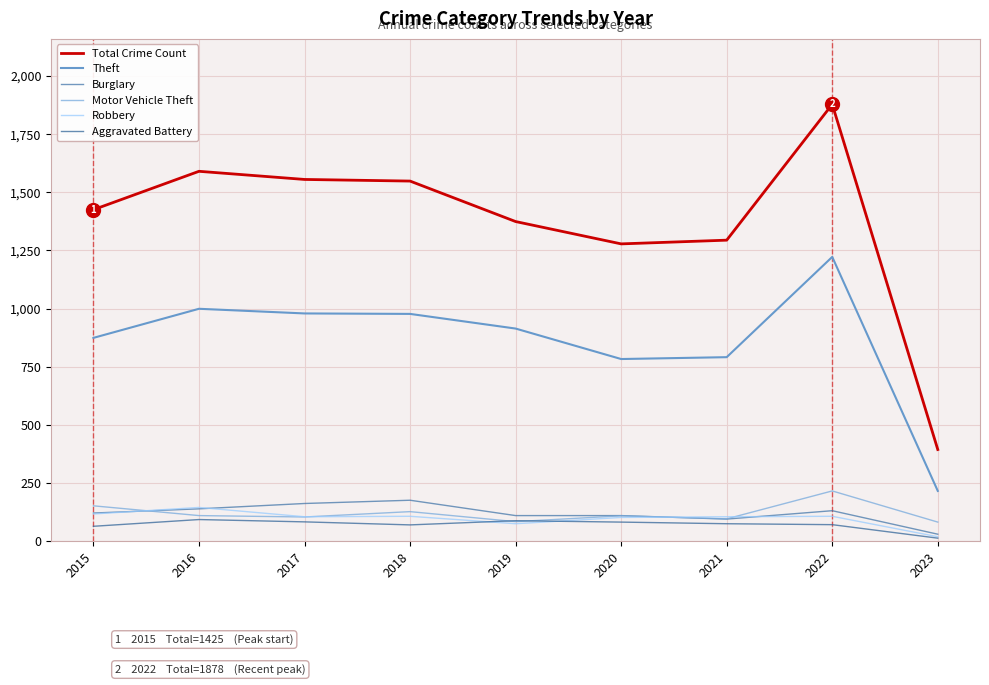

Reading right to left, extract all data points from this chart.

Total Crime Count: 394	1878	1294	1278	1374	1548	1555	1590	1425
Theft: 216	1222	791	783	914	977	979	999	874
Burglary: 30	131	95	110	110	176	162	139	121
Motor Vehicle Theft: 82	216	96	109	84	127	104	110	152
Robbery: 19	107	105	102	75	107	105	145	117
Aggravated Battery: 13	71	75	82	88	70	83	93	64